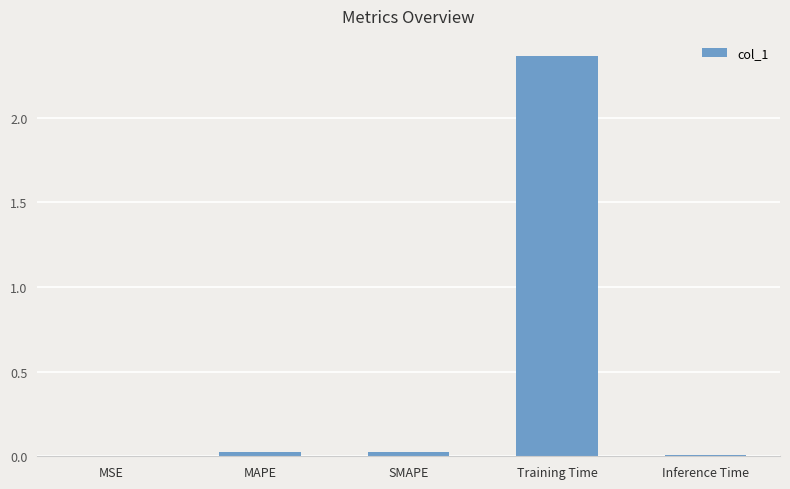

Is it true that the value at Inference Time is 0.0?

True